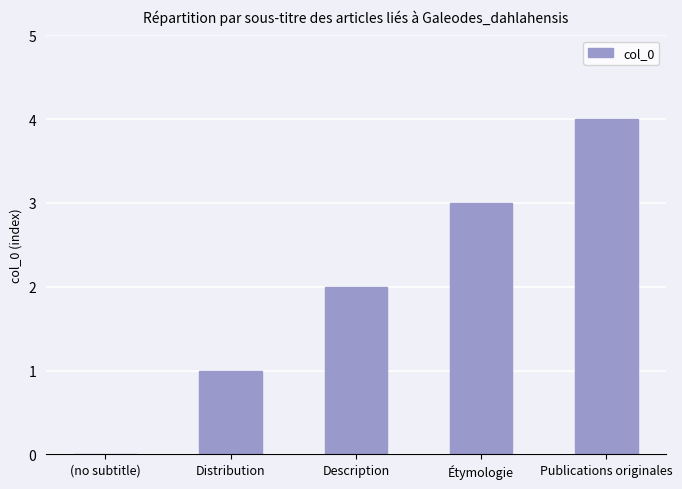

Reading left to right, transcribe all the data shown in this chart.

(no subtitle)=0	Distribution=1	Description=2	Étymologie=3	Publications originales=4